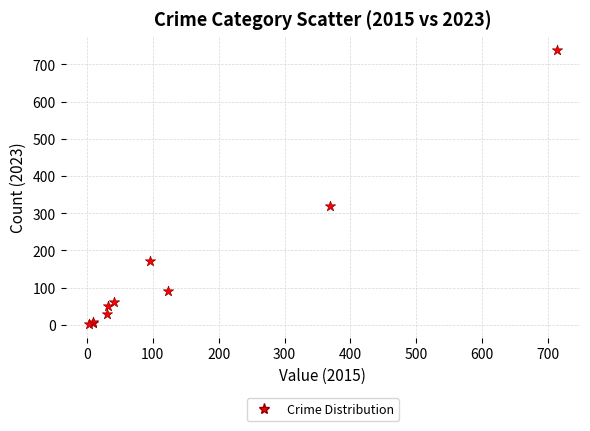

What Y value in the scatter plot is closest to 371?

319